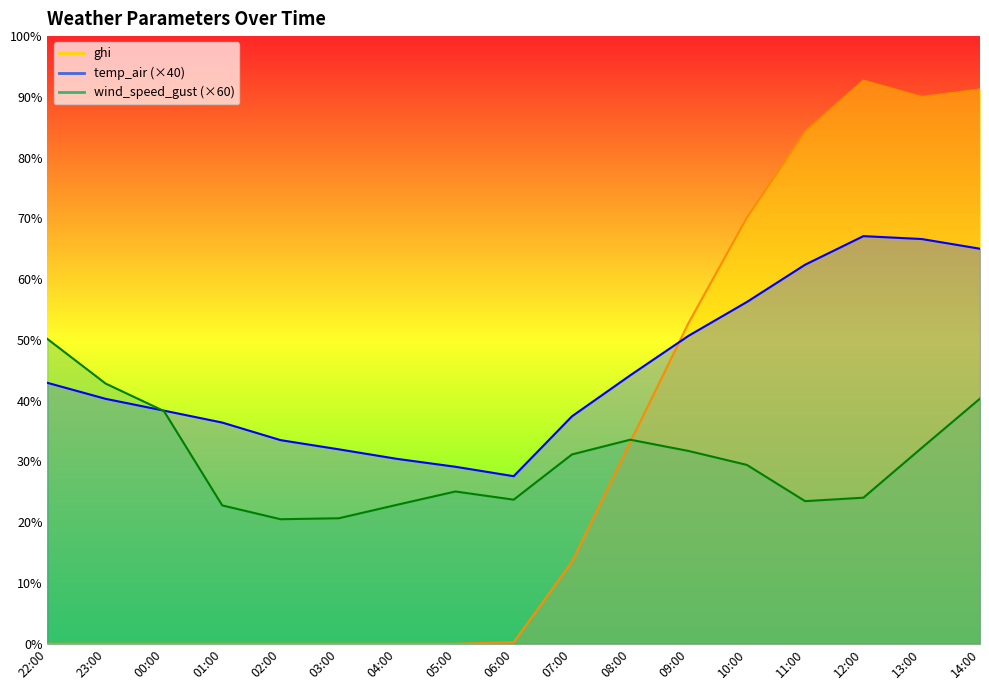

Between which two adjacent categories do wind_speed_gust and temp_air first intersect?

23:00 and 00:00